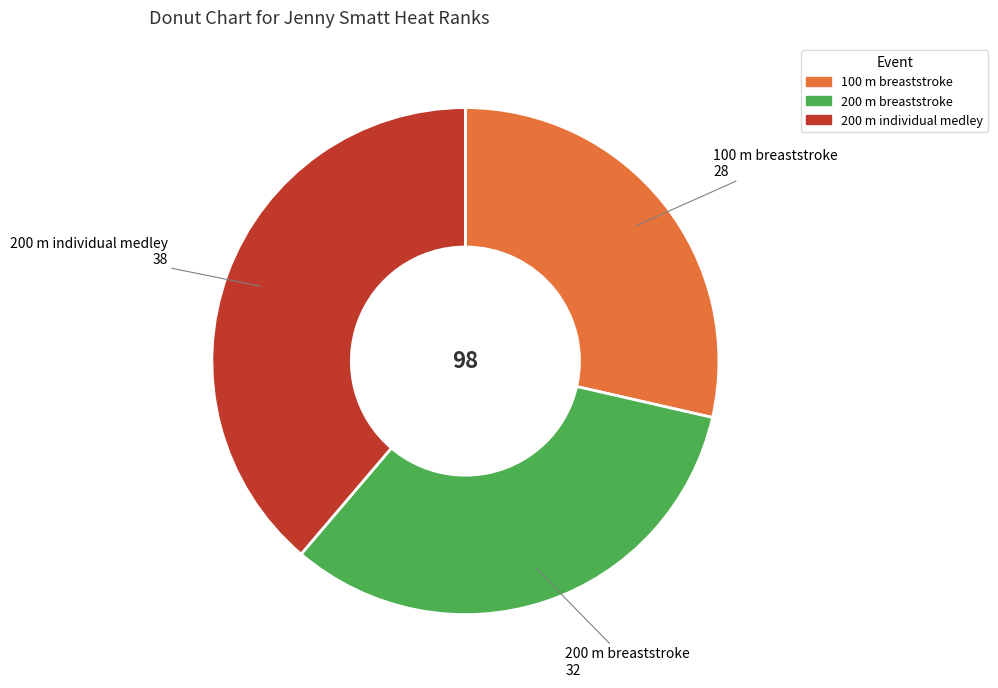

Do 200 m breaststroke and 200 m individual medley together represent more than half of the pie?

Yes